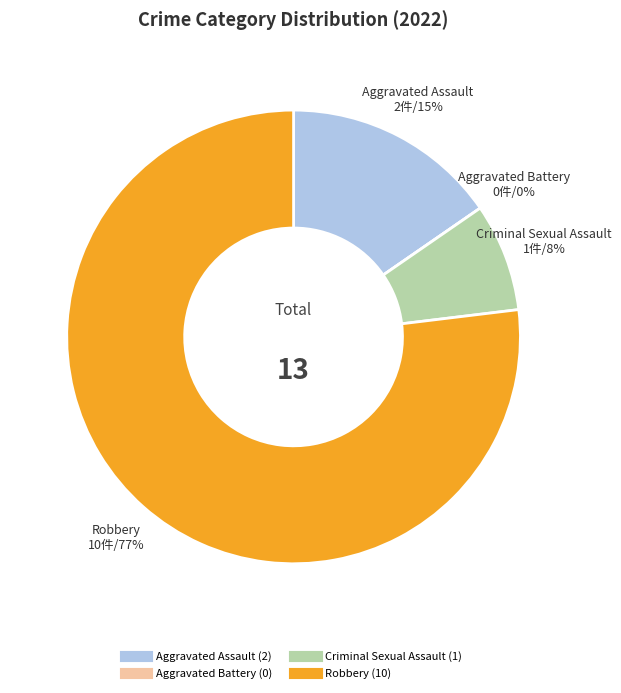

Is Aggravated Battery the majority of the pie?

No